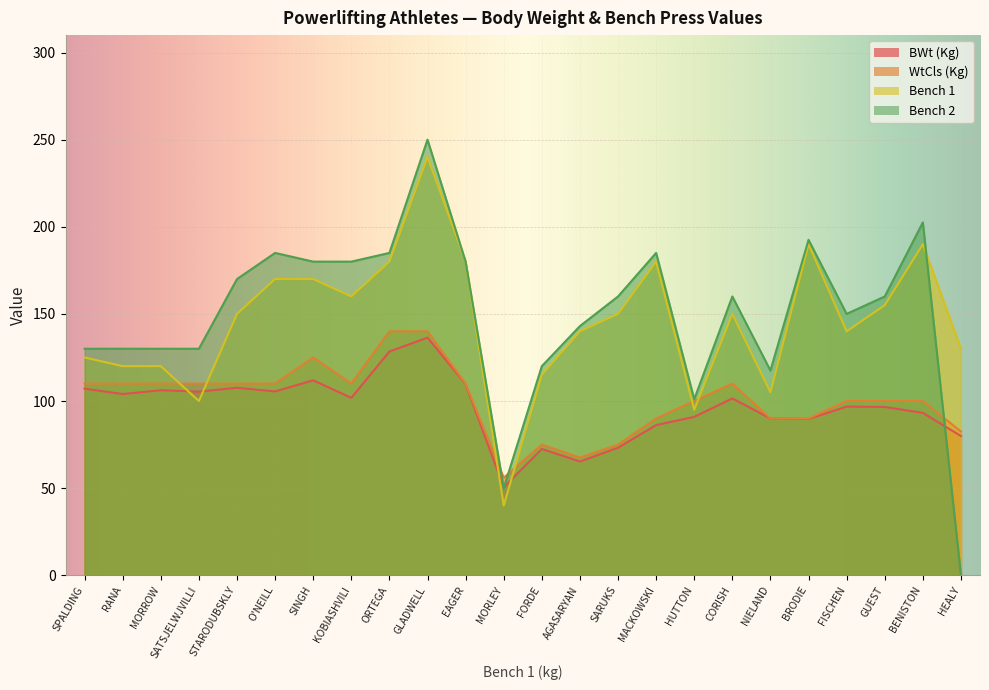

Where is the first local maximum for BWt (Kg)?

MORROW